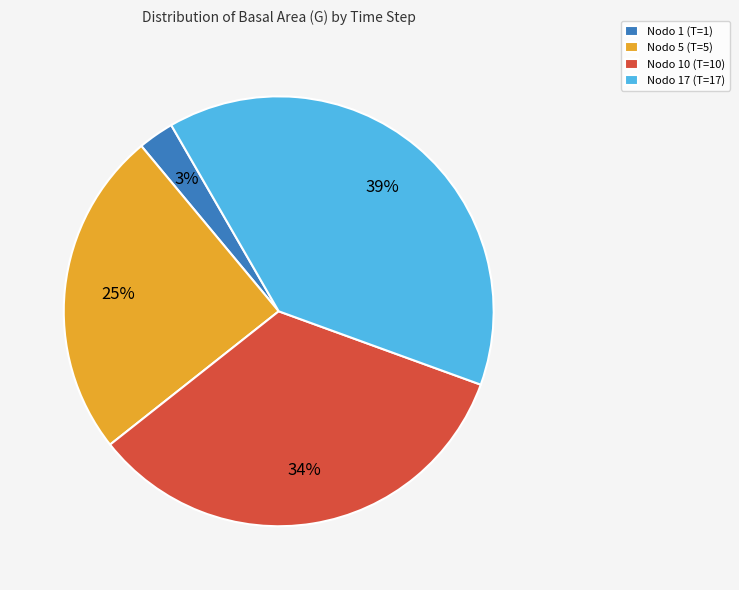

What percentage is the Nodo 5 (T=5) slice, to the nearest percent?

25%